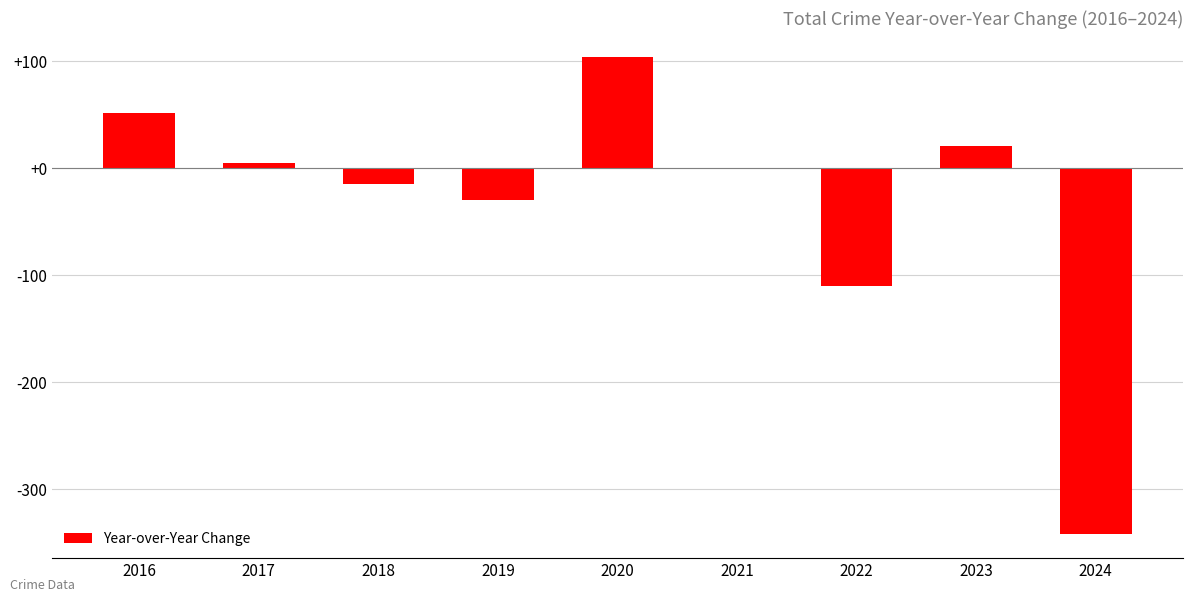

What is the maximum value shown in the chart?

104